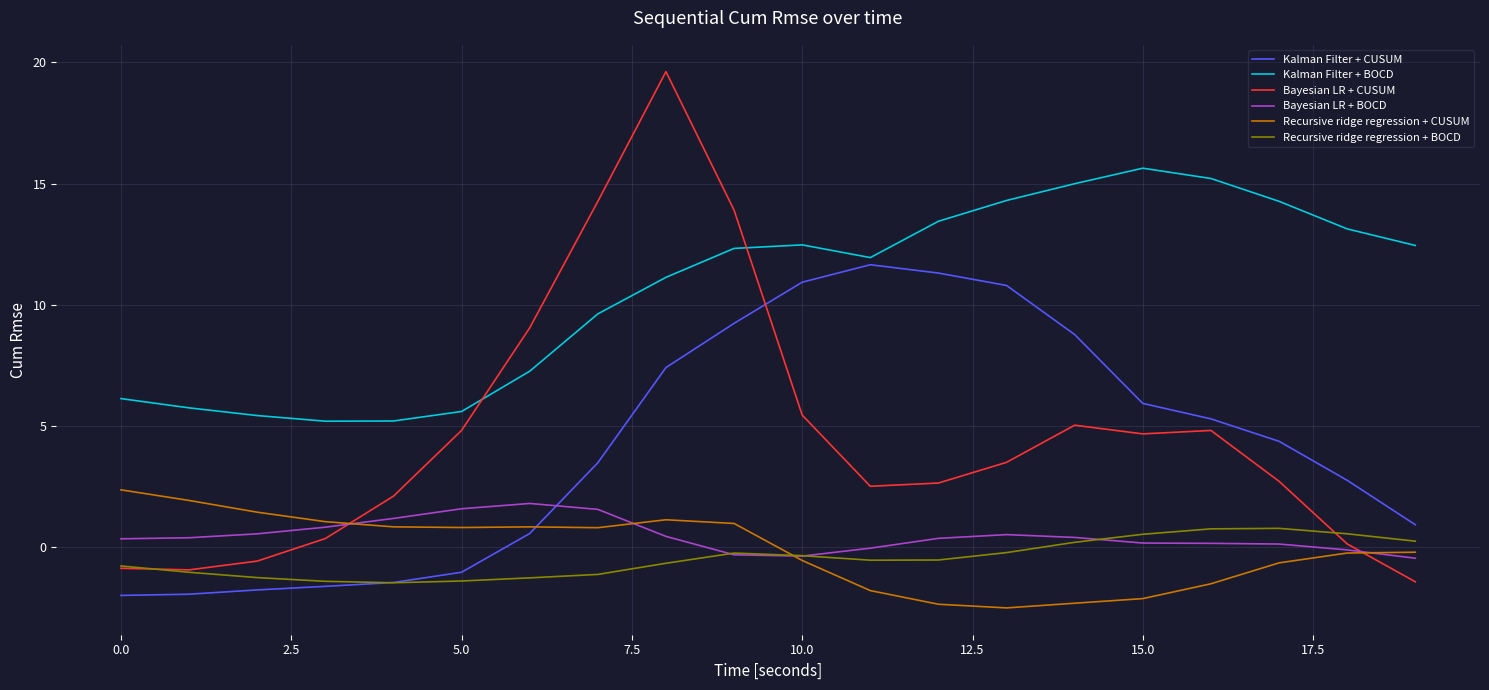

List the series in order of their peak value, highest first.

Bayesian LR + CUSUM, Kalman Filter + BOCD, Kalman Filter + CUSUM, Recursive ridge regression + CUSUM, Bayesian LR + BOCD, Recursive ridge regression + BOCD